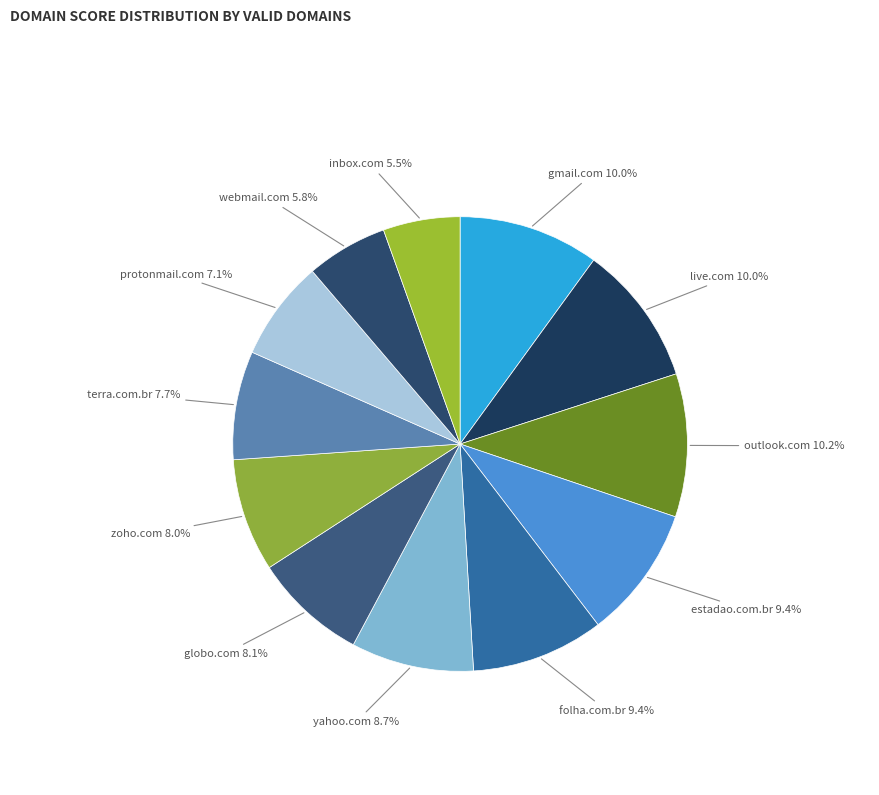

How many segments does this pie chart have?

12